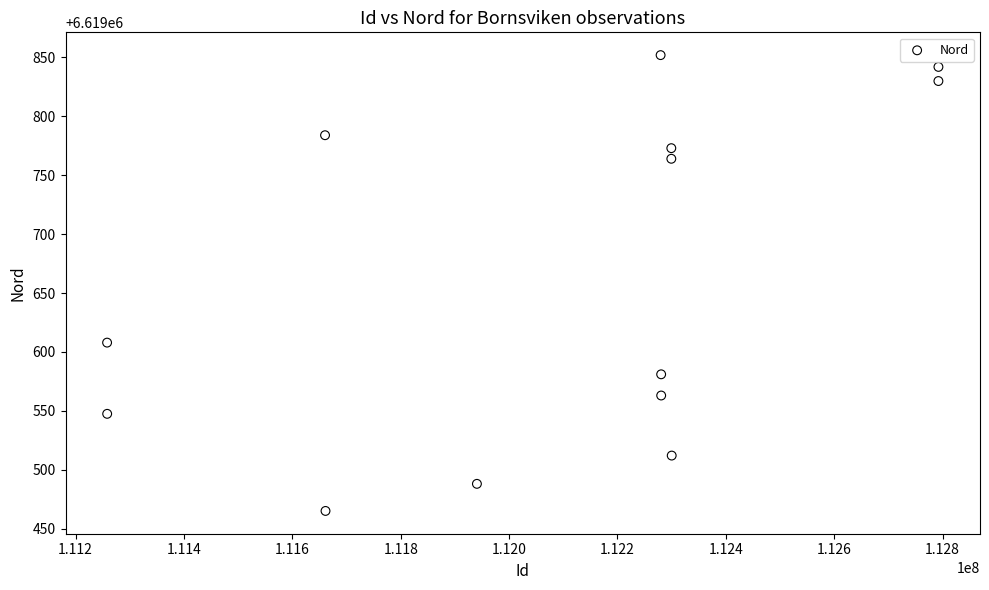

What is the range of Y values (max minus min)?

387.0